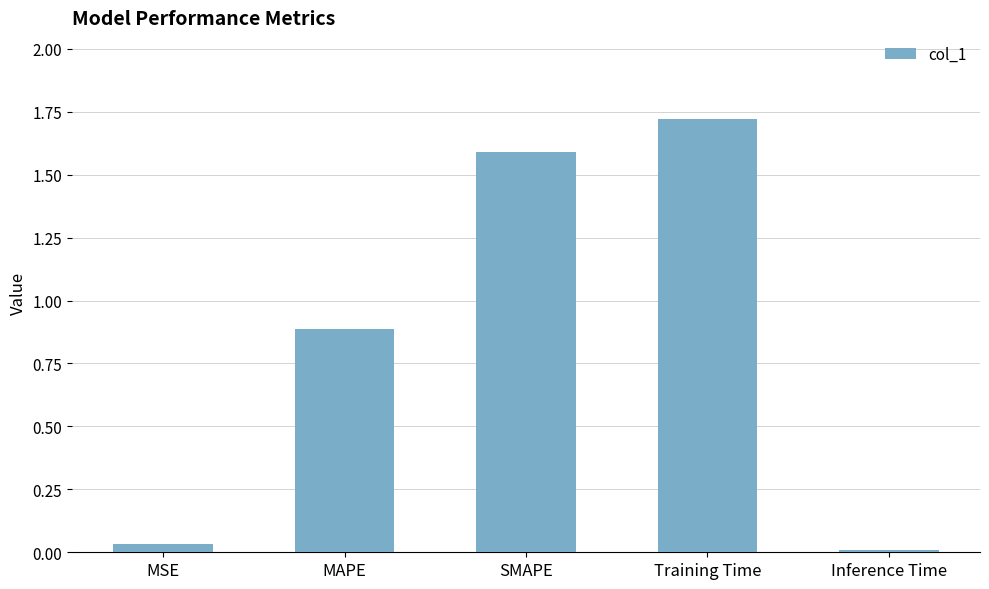

What is the average value?

0.8